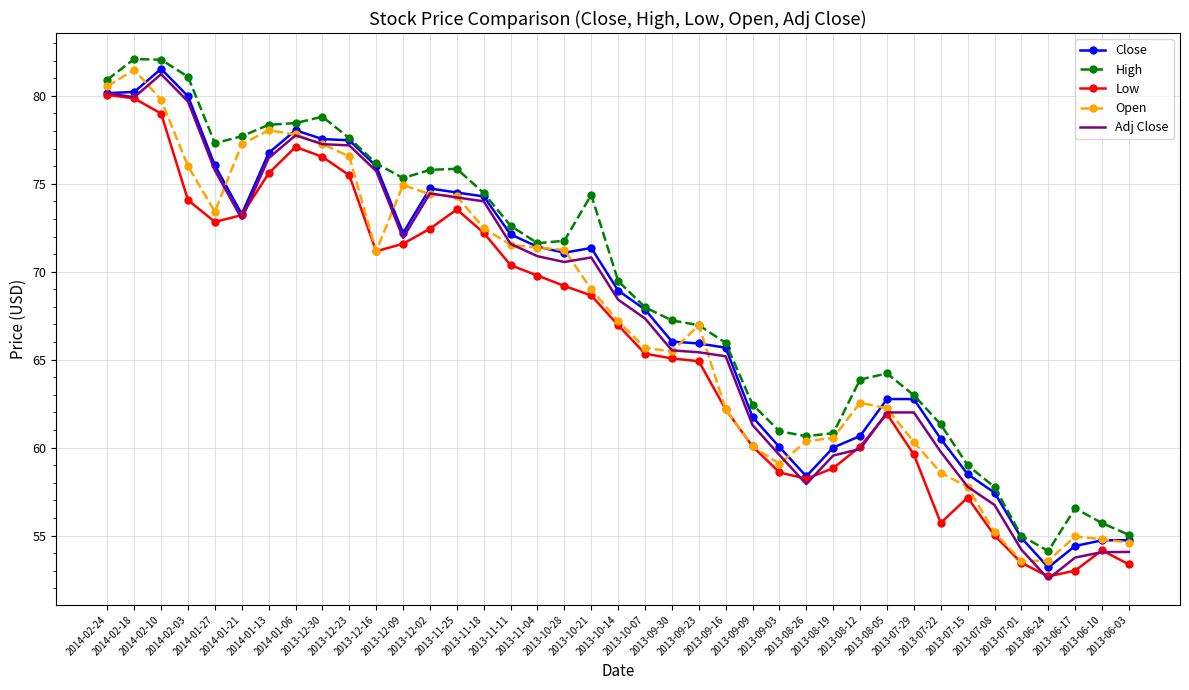

What is the maximum value shown in the chart?

82.1